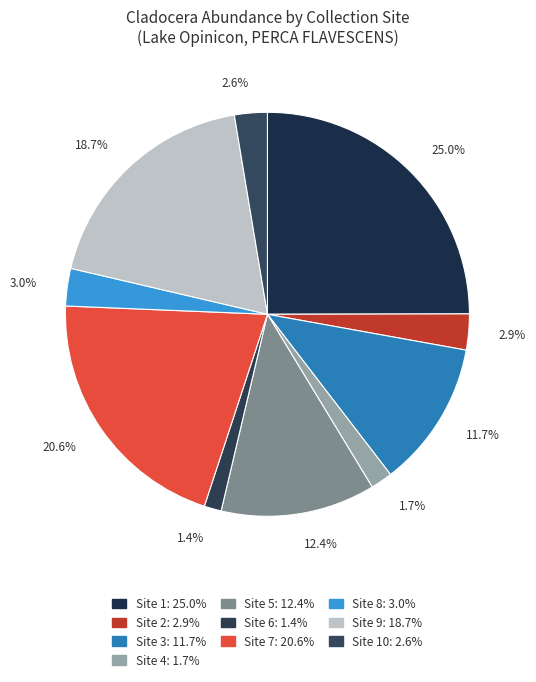

How many slices are in this pie chart?

10